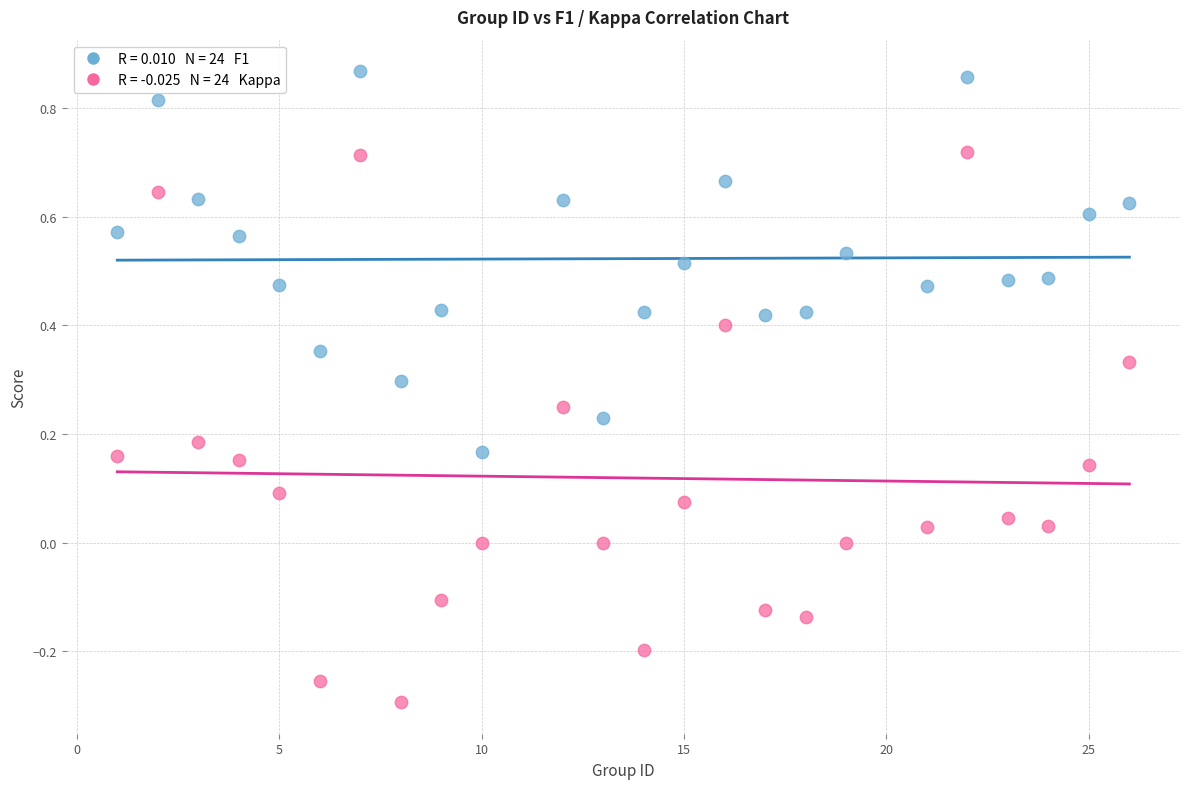

Across all data points, what is the range of Y values (max minus min)?

1.2